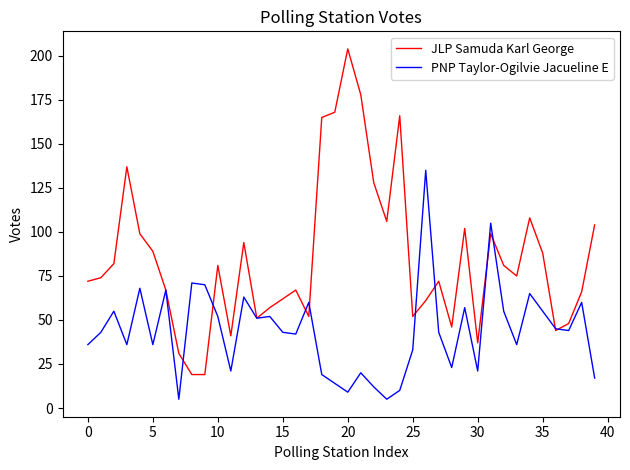

List the series in order of their overall mean, lowest first.

PNP Taylor-Ogilvie Jacueline E, JLP Samuda Karl George